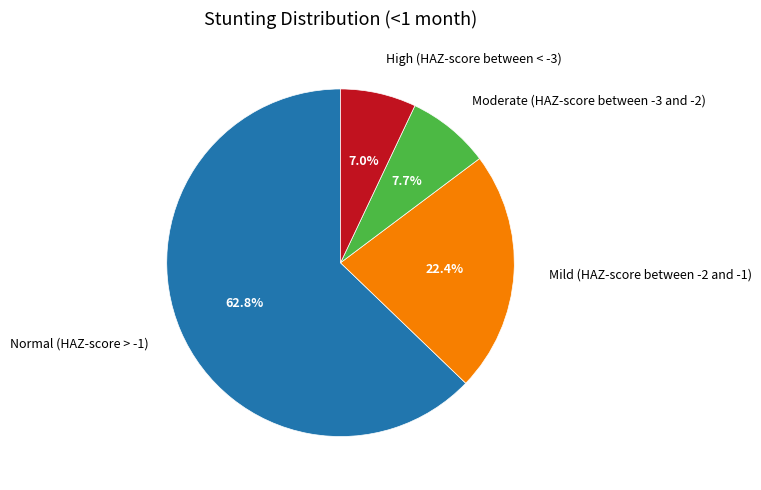

What is the majority slice?

Normal (HAZ-score > -1)